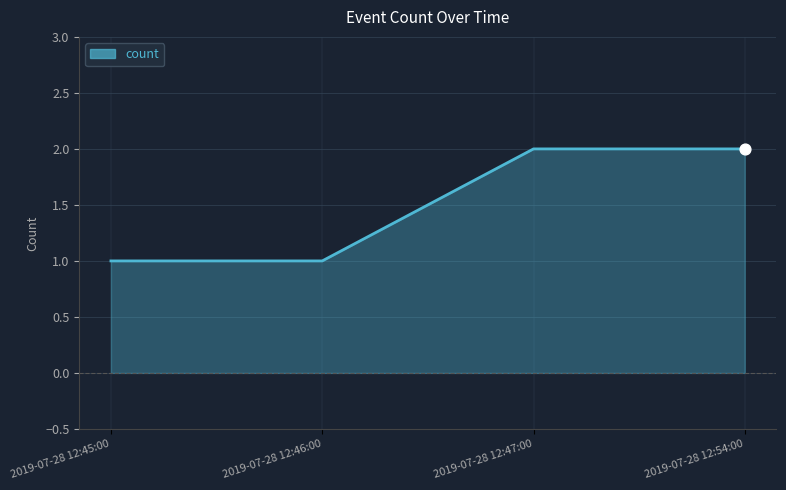

Approximately how many times larger is the value at 2019-07-28 12:54:00 compared to 2019-07-28 12:45:00?

2.0